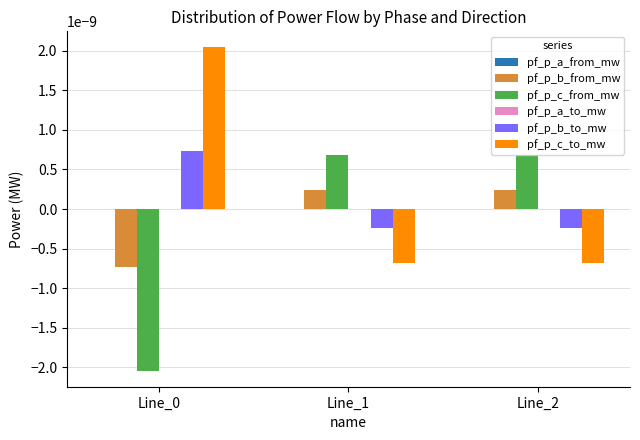

True or false: pf_p_c_from_mw has a value of -0.0 at Line_0.

True